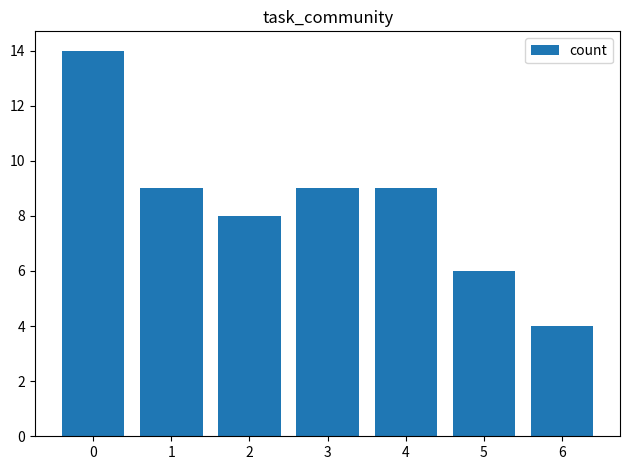

What is the value of the 2nd bar from the left?

9